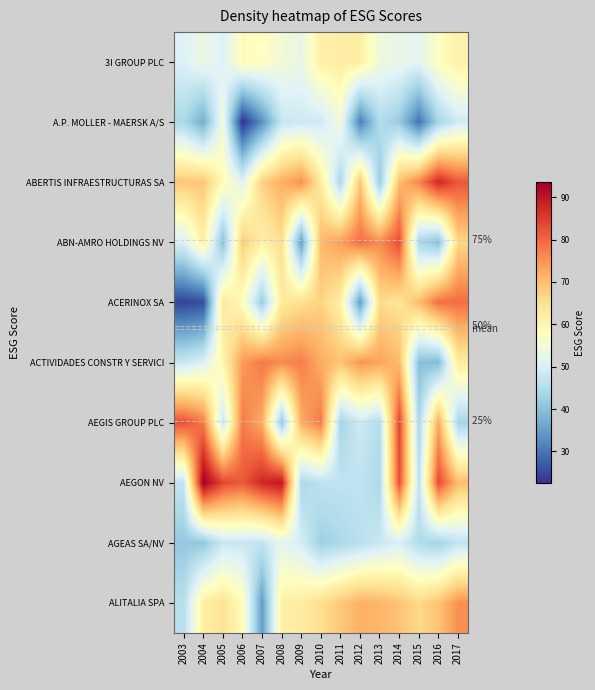

At which category does the chart reach its minimum across all series?

2006